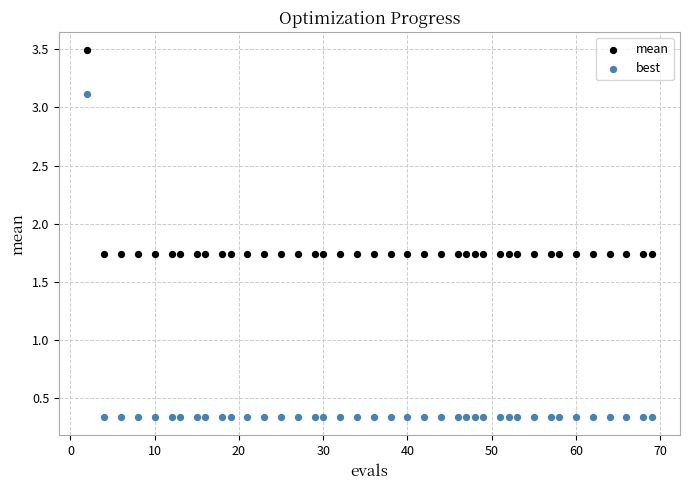

Which series reaches the minimum Y coordinate?

best